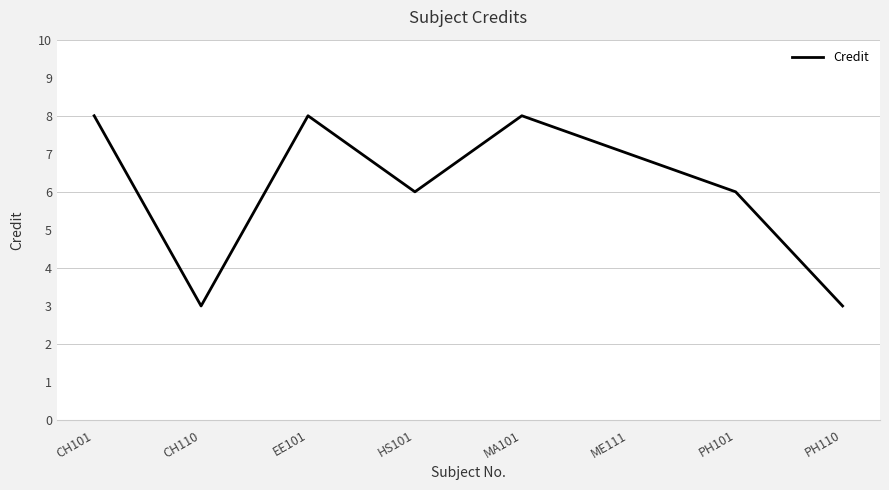

What position from the left is HS101?

4